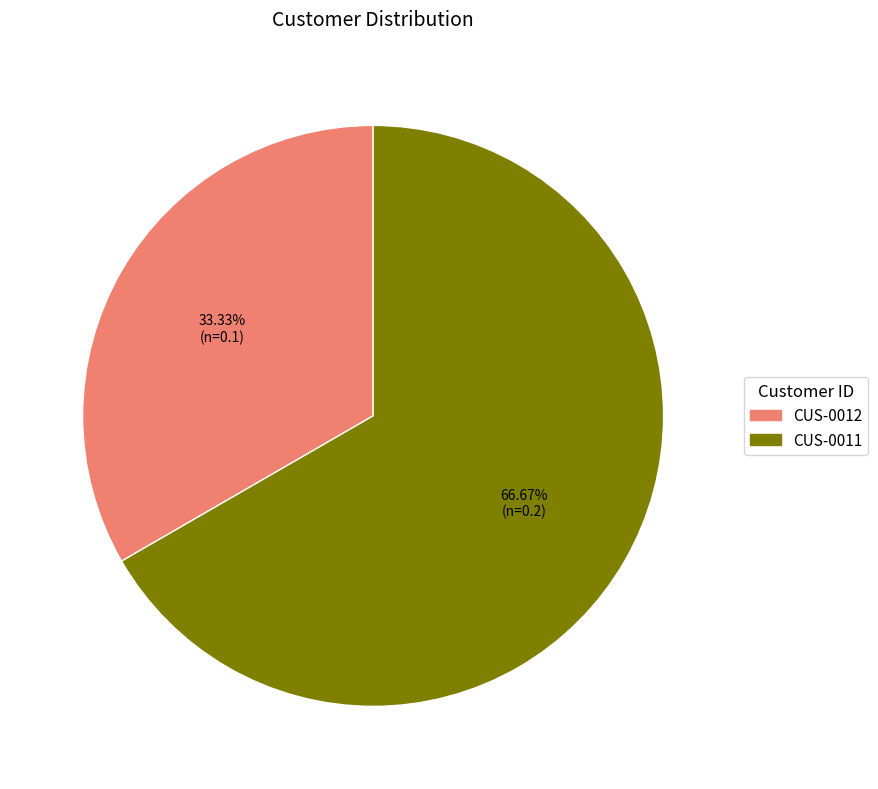

The CUS-0011 slice represents 67% of the pie. True or false?

True